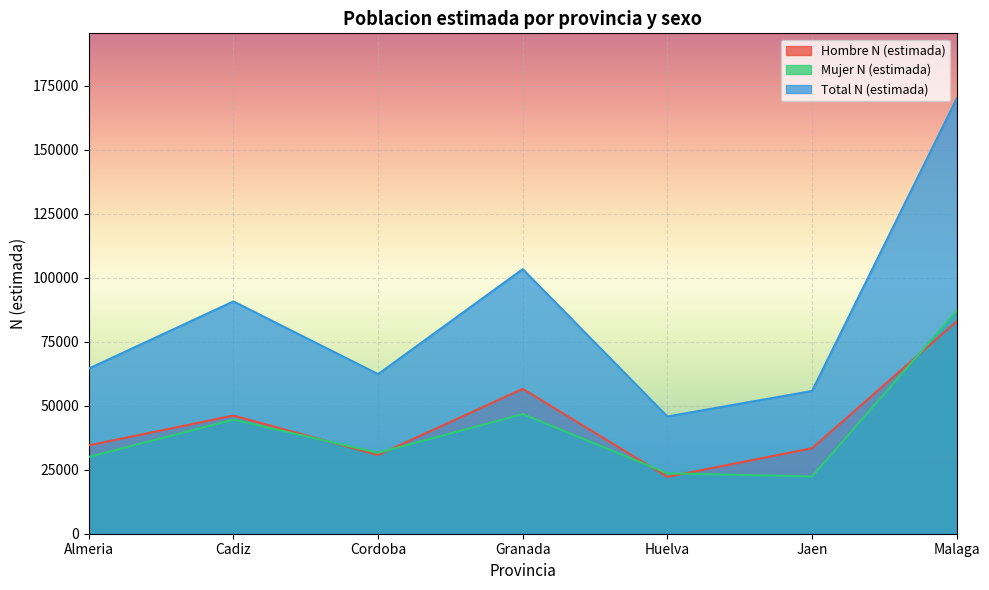

What is the total value across all series at Cadiz?

181488